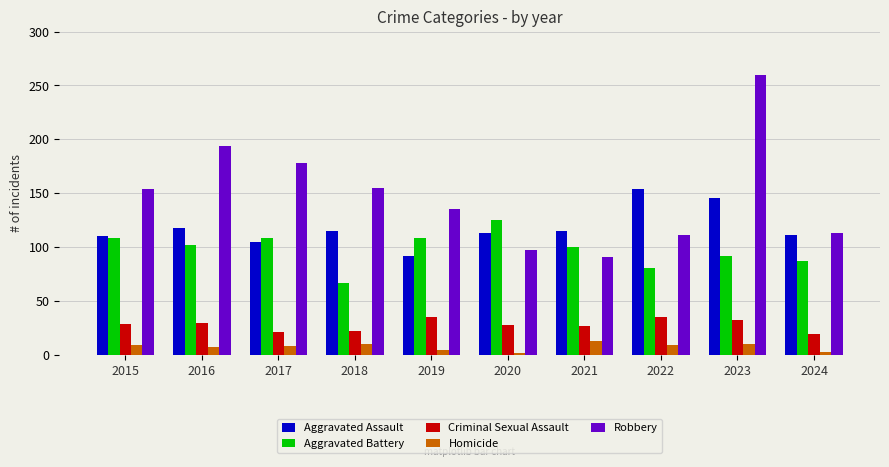

The value of Criminal Sexual Assault at 2022 is 35. True or false?

True